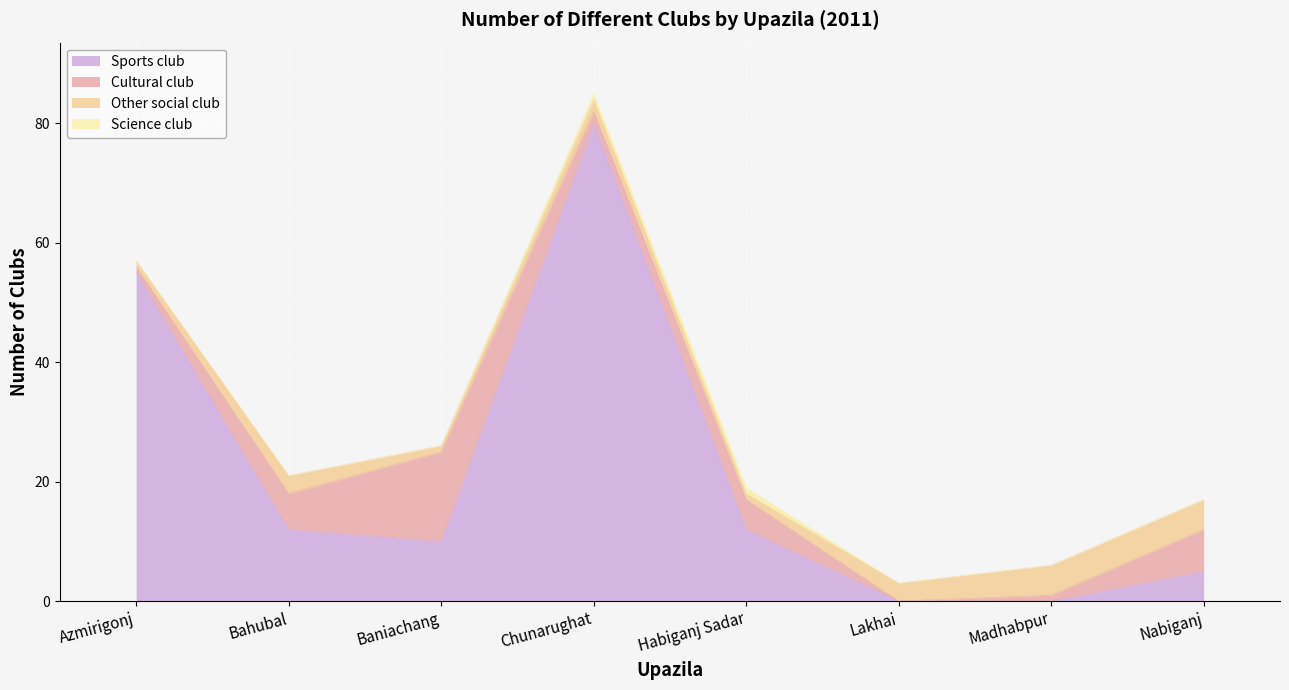

Which category has the highest value in the Sports club series?

Chunarughat